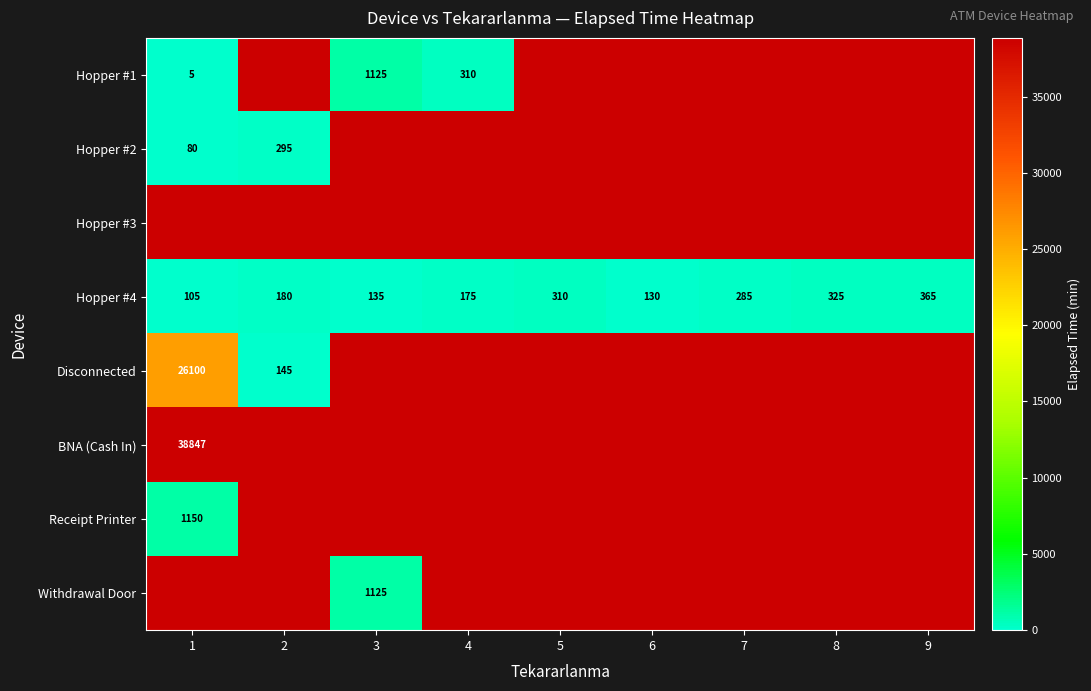

True or false: Hopper #4 has a value of 285 at 7.

True